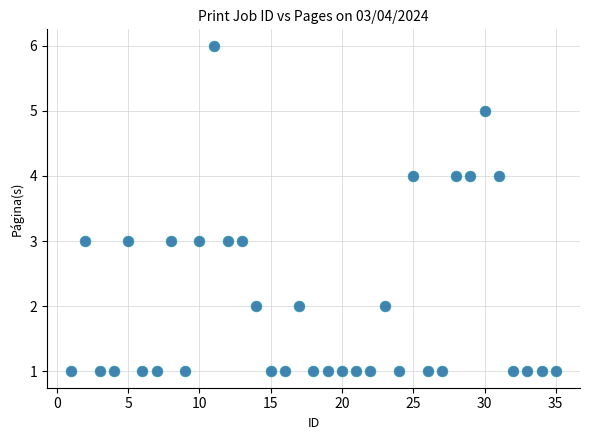

What is the range of X values (max minus min)?

34